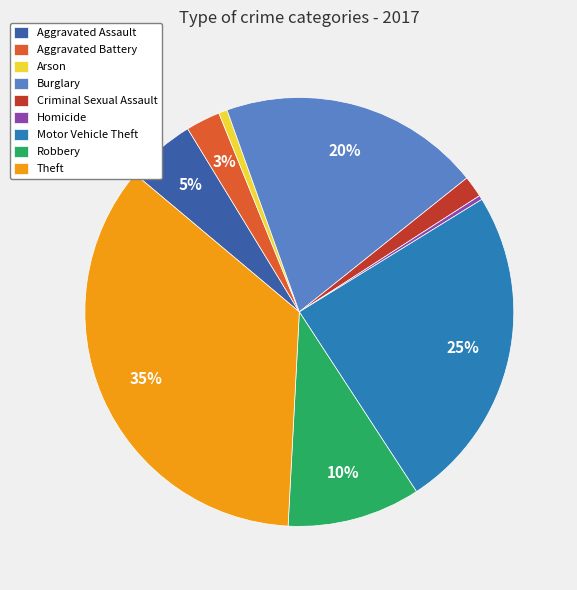

How many segments does this pie chart have?

9